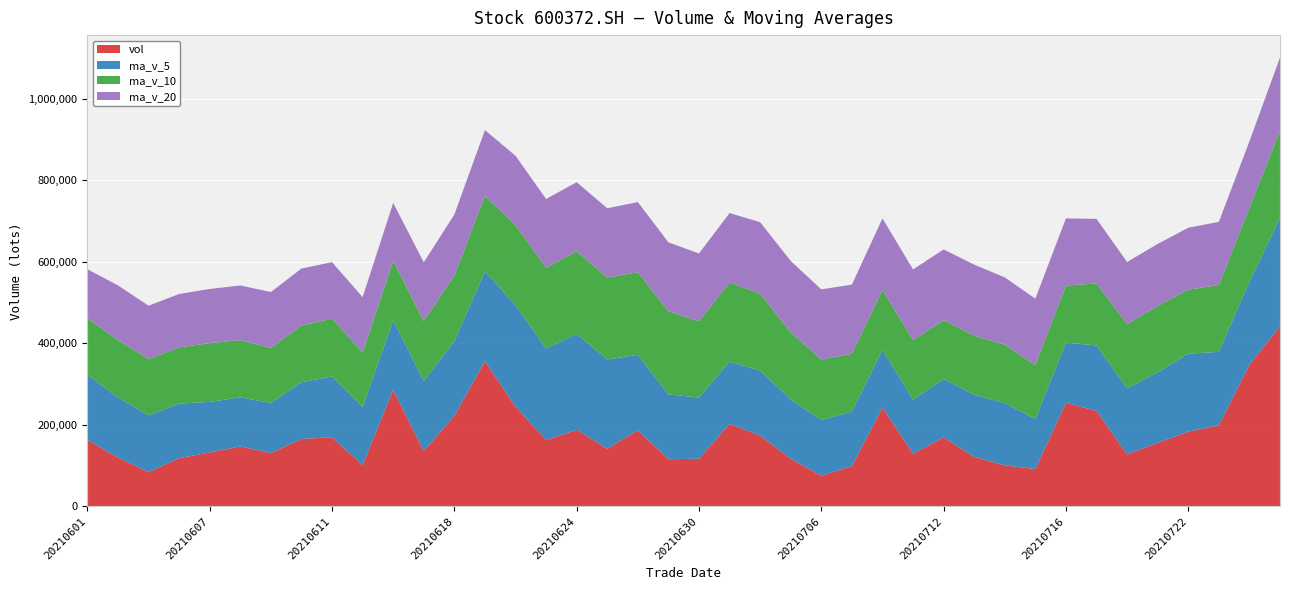

Reading left to right, what are all the values shown in this chart?

vol: 20210601=163295.5	20210602=120120.3	20210603=84408.4	20210604=118387.9	20210607=132737.3	20210608=147251.6	20210609=131128.1	20210610=165700.0	20210611=169807.8	20210615=101464.4	20210616=286105.1	20210617=135957.0	20210618=222433.2	20210621=356597.5	20210622=244905.9	20210623=163156.7	20210624=187997.0	20210625=141698.6	20210628=186997.0	20210629=115917.6	20210630=117144.0	20210701=202514.2	20210702=174027.9	20210705=116899.1	20210706=75274.6	20210707=99198.3	20210708=242629.6	20210709=129416.9	20210712=169628.7	20210713=121559.0	20210714=100792.9	20210715=92042.6	20210716=254320.8	20210719=234514.3	20210720=128012.1	20210721=156044.0	20210722=183581.0	20210723=199106.0	20210726=348008.8	20210727=442402.3
ma_v_5: 20210601=159716.0	20210602=147292.1	20210603=139150.2	20210604=134041.9	20210607=123789.9	20210608=120581.1	20210609=122782.7	20210610=139041.0	20210611=149325.0	20210615=143070.4	20210616=170841.1	20210617=171806.9	20210618=183153.5	20210621=220511.5	20210622=249199.8	20210623=224610.1	20210624=235018.1	20210625=218871.1	20210628=184951.0	20210629=159153.4	20210630=149950.9	20210701=152854.3	20210702=159320.2	20210705=145300.6	20210706=137172.0	20210707=133582.8	20210708=141605.9	20210709=132683.7	20210712=143229.6	20210713=152486.5	20210714=152805.4	20210715=122688.0	20210716=147668.8	20210719=160645.9	20210720=161936.6	20210721=172986.8	20210722=191294.4	20210723=180251.5	20210726=202950.4	20210727=265828.4
ma_v_10: 20210601=138498.2	20210602=140852.8	20210603=138058.5	20210604=137990.7	20210607=144326.1	20210608=140148.5	20210609=135037.4	20210610=139095.6	20210611=141683.4	20210615=133430.1	20210616=145711.1	20210617=147294.8	20210618=161097.2	20210621=184918.2	20210622=196135.1	20210623=197725.6	20210624=203412.5	20210625=201012.3	20210628=202731.3	20210629=204176.6	20210630=187280.5	20210701=193936.2	20210702=189095.7	20210705=165125.8	20210706=148162.7	20210707=141766.8	20210708=147230.1	20210709=146001.9	20210712=144265.1	20210713=144829.2	20210714=143194.1	20210715=132147.0	20210716=140176.3	20210719=151937.8	20210720=157211.5	20210721=162896.1	20210722=156991.2	20210723=163960.1	20210726=181798.2	20210727=213882.5
ma_v_20: 20210601=120637.5	20210602=134080.2	20210603=131059.6	20210604=130950.5	20210607=132844.9	20210608=134262.3	20210609=137209.9	20210610=140001.3	20210611=138648.5	20210615=135624.6	20210616=142104.6	20210617=144073.8	20210618=149577.9	20210621=161454.5	20210622=170230.6	20210623=168937.1	20210624=169224.9	20210625=170054.0	20210628=172207.3	20210629=168803.3	20210630=166495.8	20210701=170615.5	20210702=175096.4	20210705=175022.0	20210706=172148.9	20210707=169746.2	20210708=175321.3	20210709=173507.1	20210712=173498.2	20210713=174502.9	20210714=165237.3	20210715=163041.6	20210716=164636.0	20210719=158531.8	20210720=152687.1	20210721=152331.5	20210722=152110.7	20210723=154981.0	20210726=163031.6	20210727=179355.9